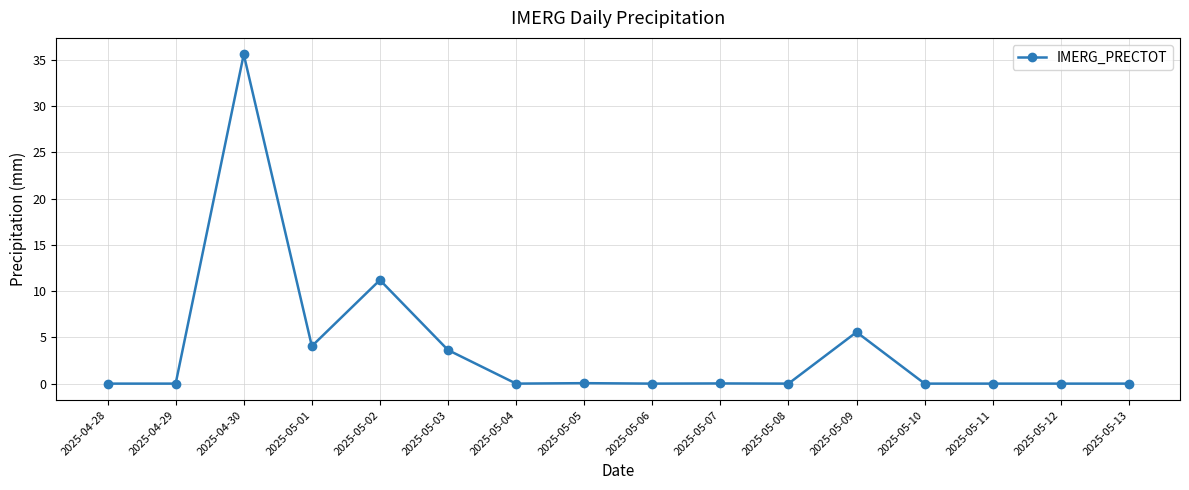

The chart shows a value of 12.7 at 2025-05-06. True or false?

False